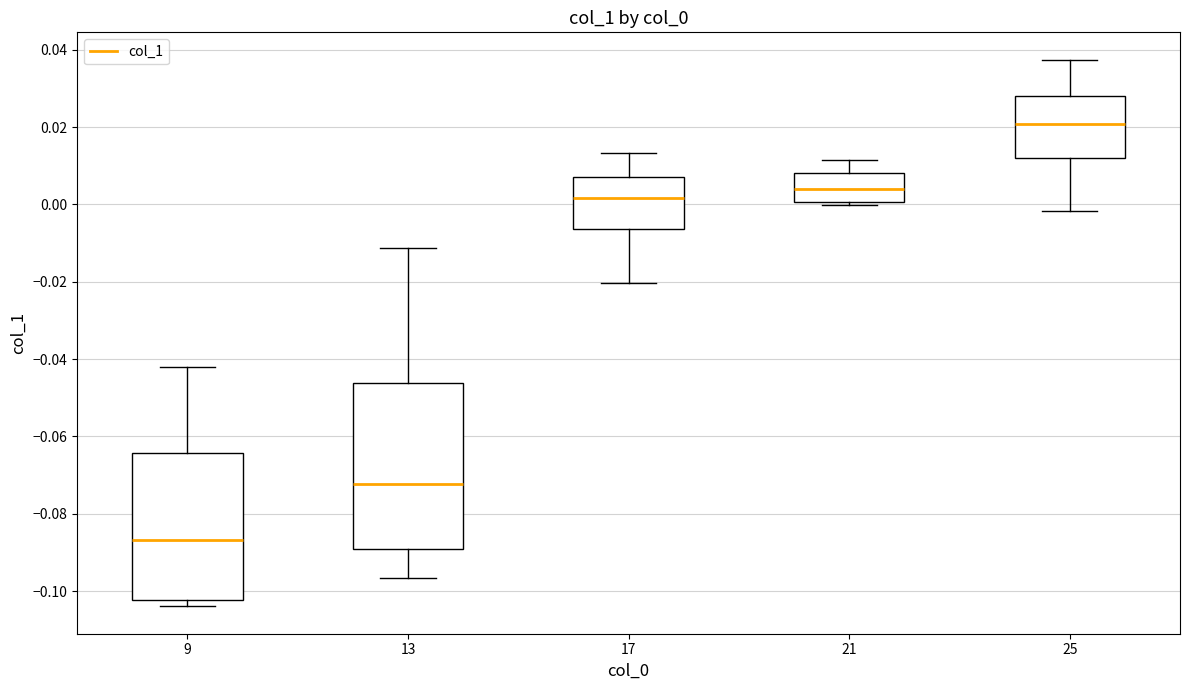

Where is the upper edge of the box at x = 17 on the y-axis? The values are not printed on the chart, so give them approximately, as read against the axis.

0.008